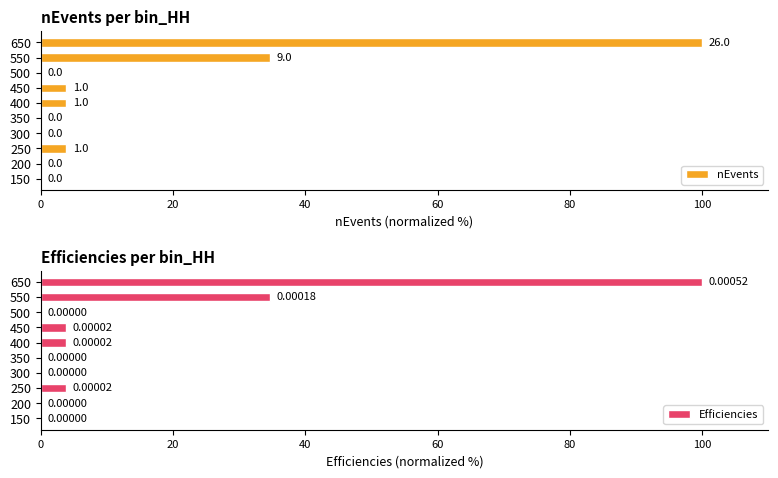

The nEvents series shows 0.0 at 150. True or false?

True